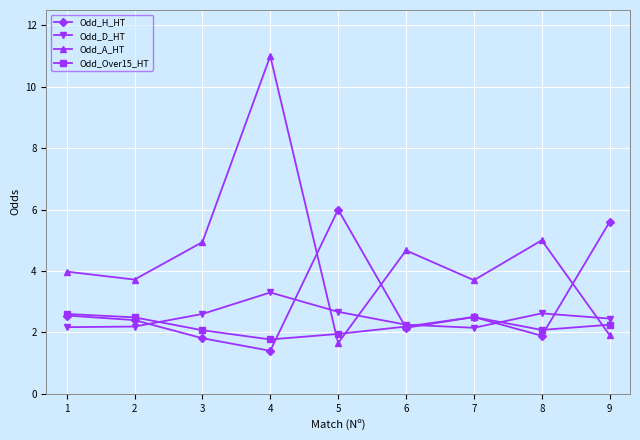

How many lines are shown in the chart?

4